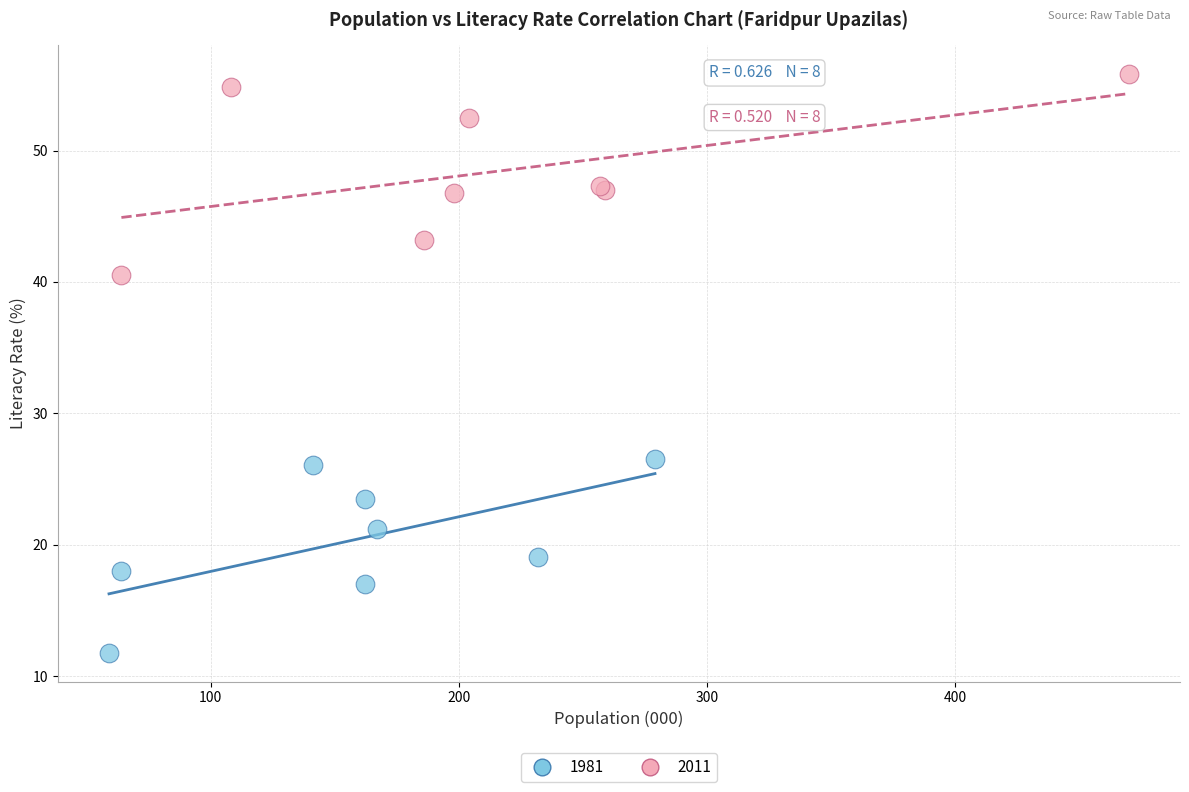

Which series contains the highest Y value?

2011